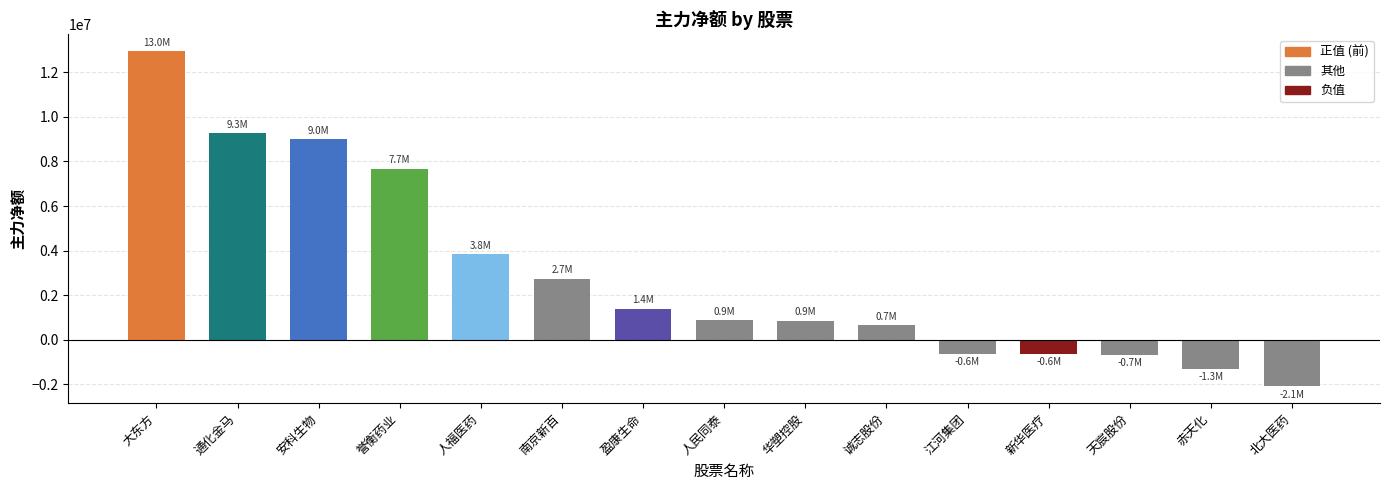

Are the bars grouped side by side (vs. stacked)?

No